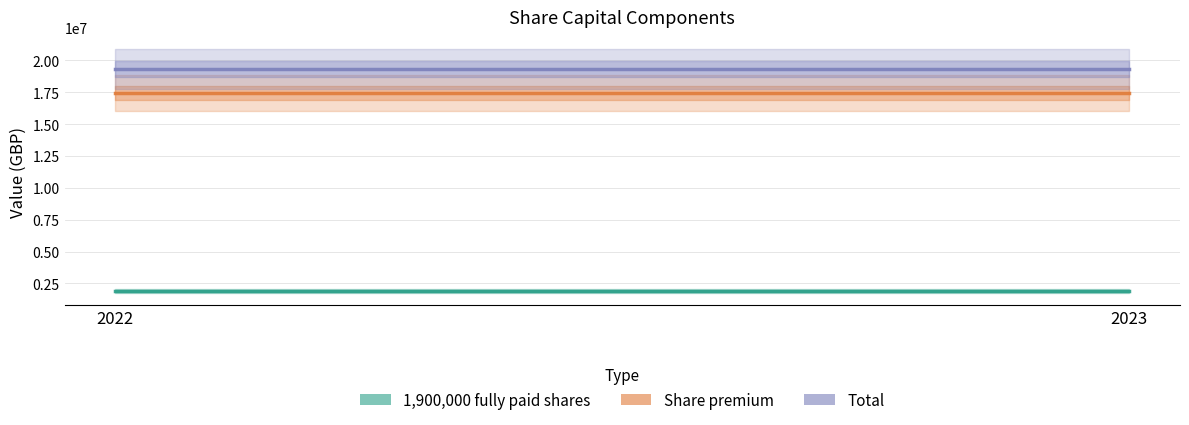

The Share premium series shows 10077223 at 2023. True or false?

False